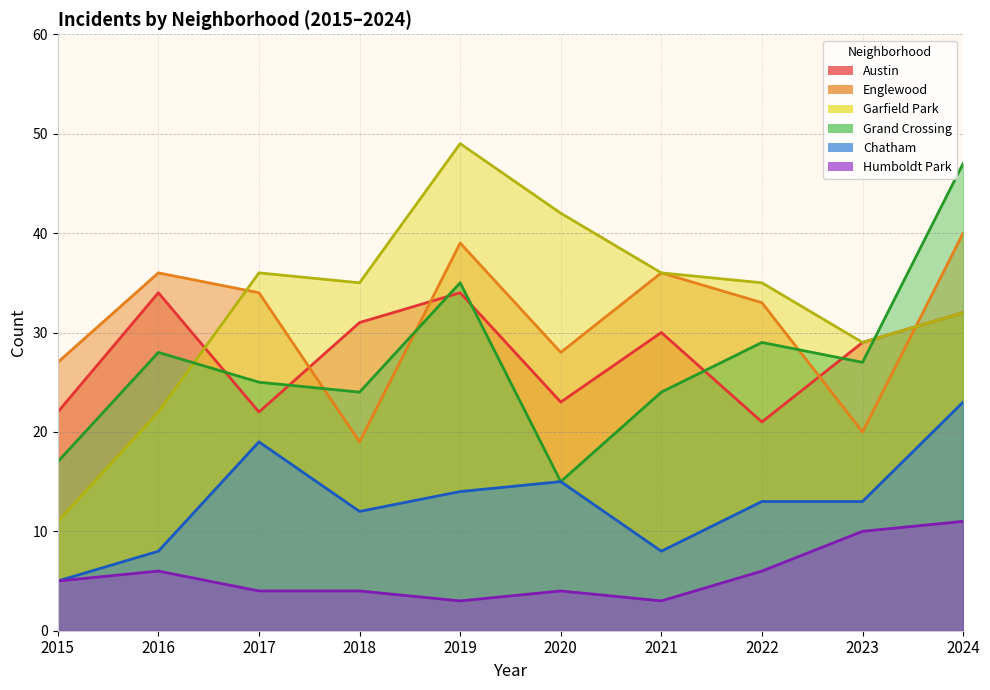

Which series has the largest total across all categories?

Garfield Park